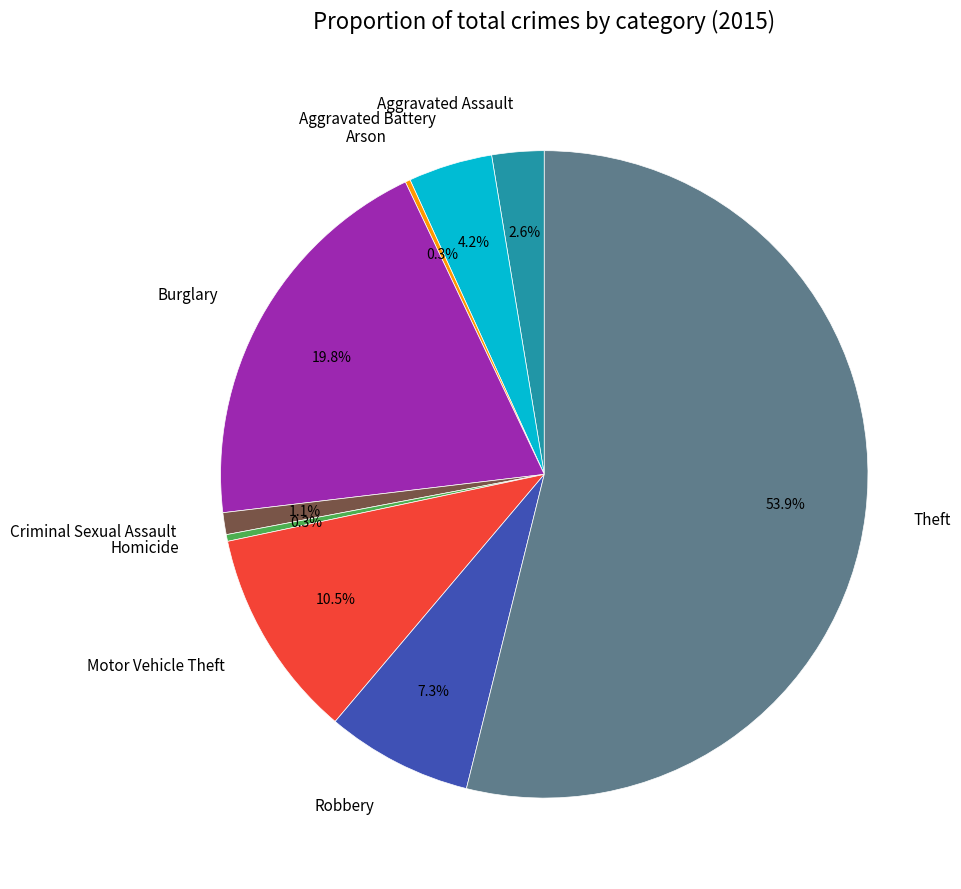

Is there a majority slice in this chart?

Yes